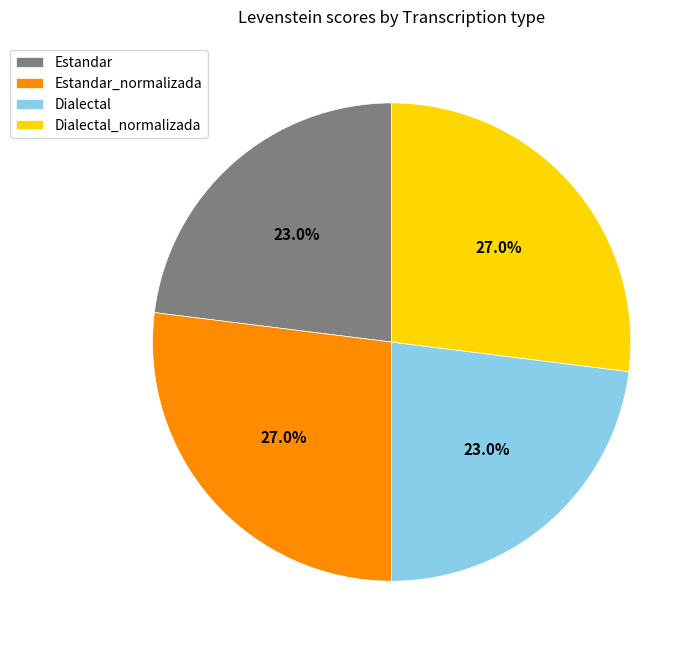

How many segments does this pie chart have?

4